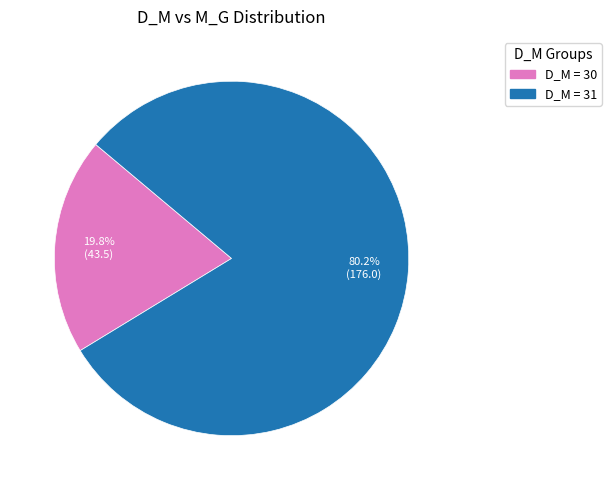

Is there any slice that represents more than half of the pie?

Yes